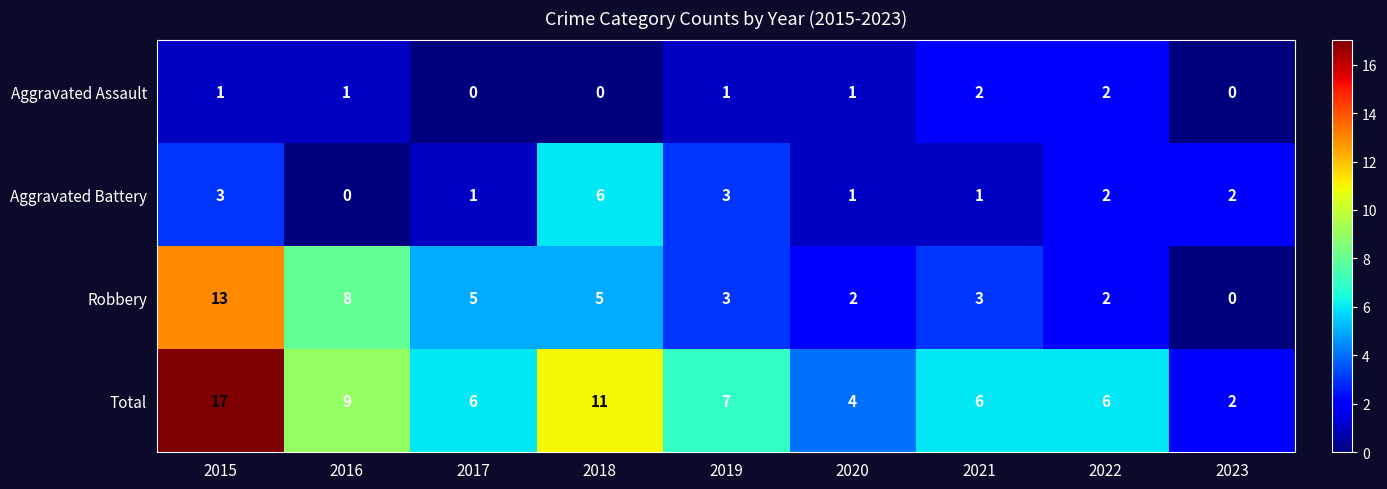

What is the difference between the Total values at 2016 and 2020?

5